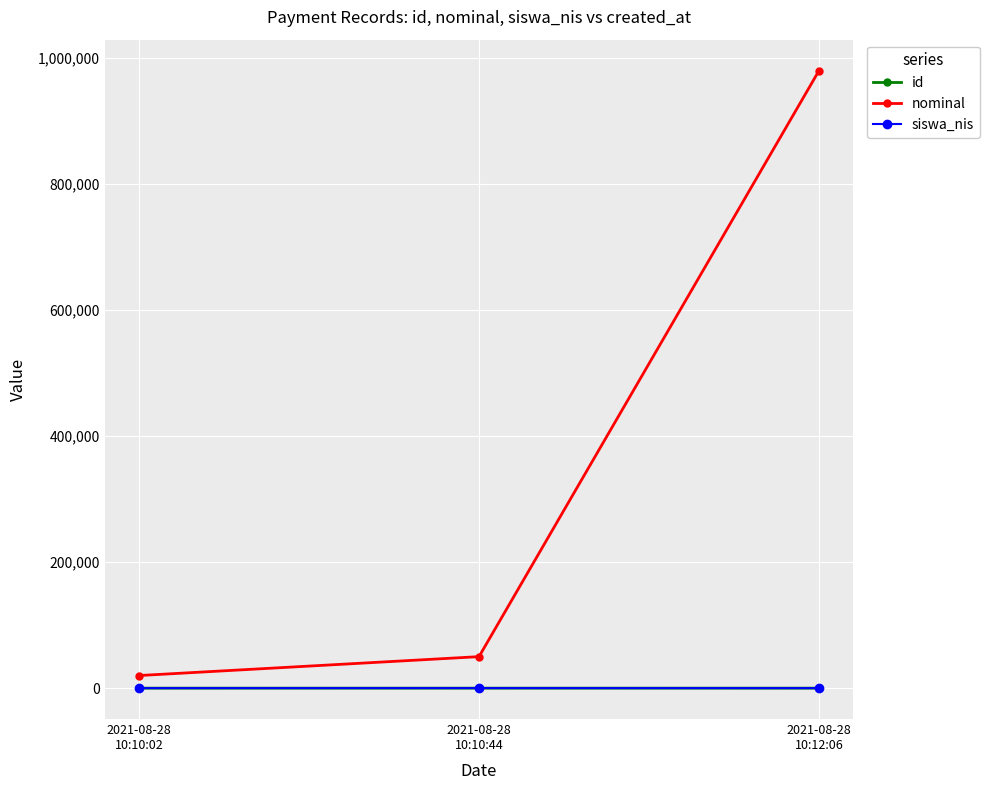

What is the sum of the siswa_nis values at 2021-08-28
10:10:02 and 2021-08-28
10:10:44?

73